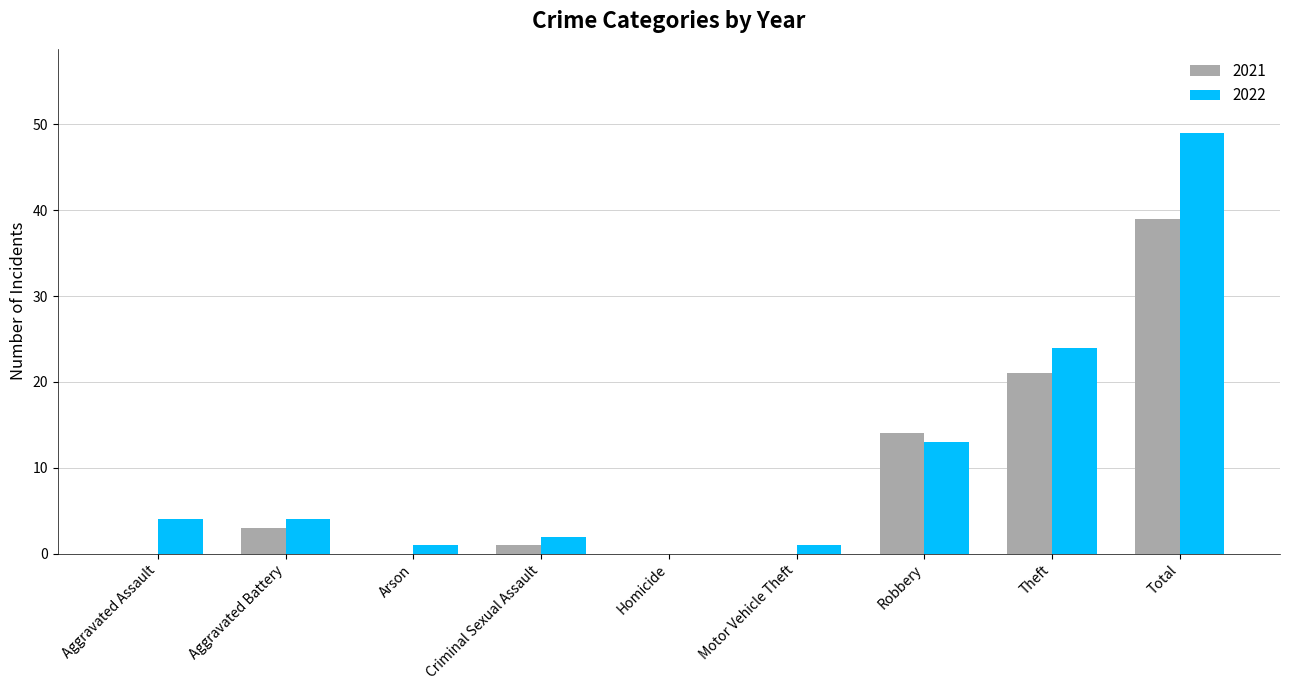

Count the number of data series in this chart.

2